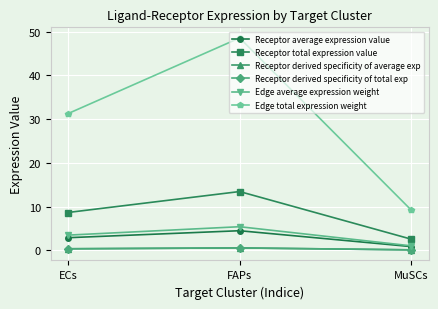

Which series has the largest total across all categories?

Edge total expression weight